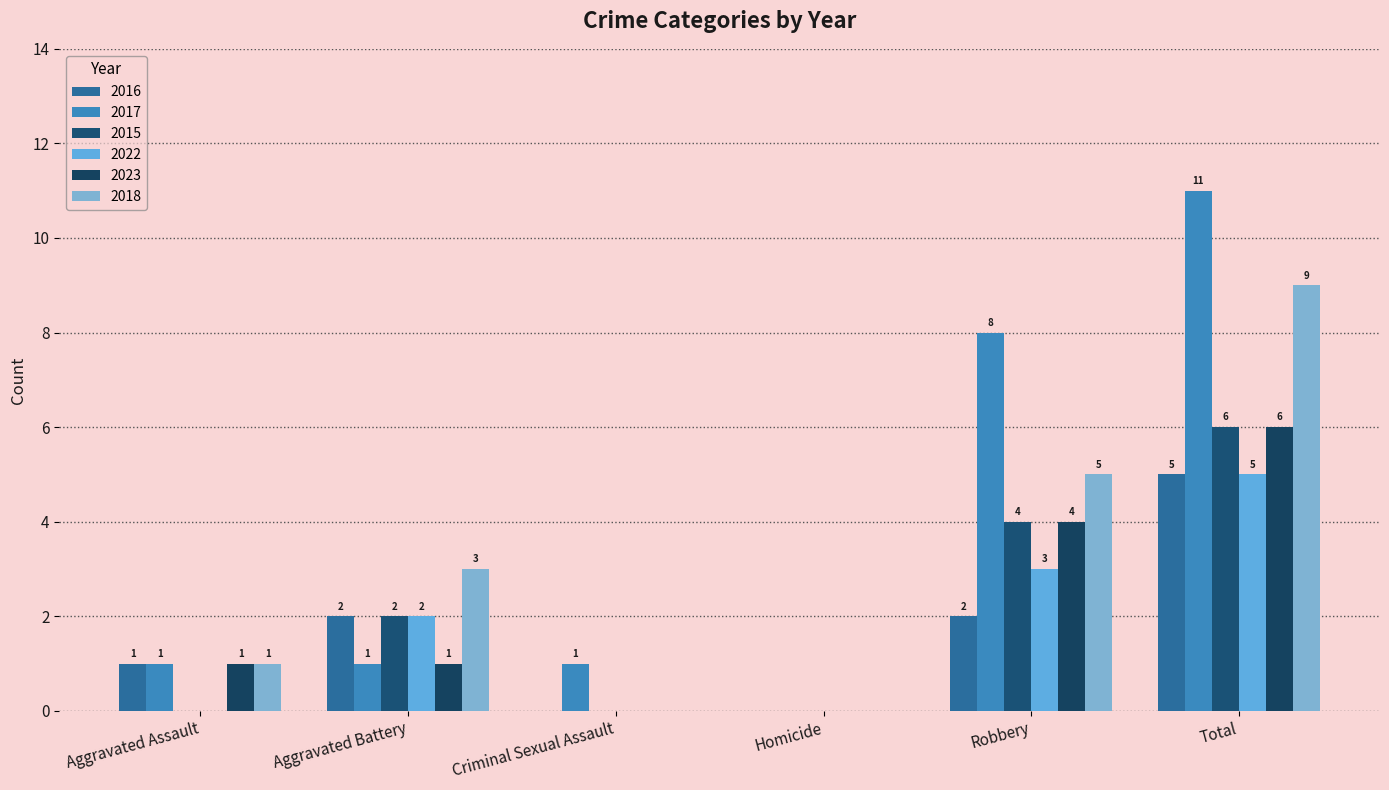

At Criminal Sexual Assault, list the series in order from largest to smallest.

2017, 2016, 2015, 2022, 2023, 2018